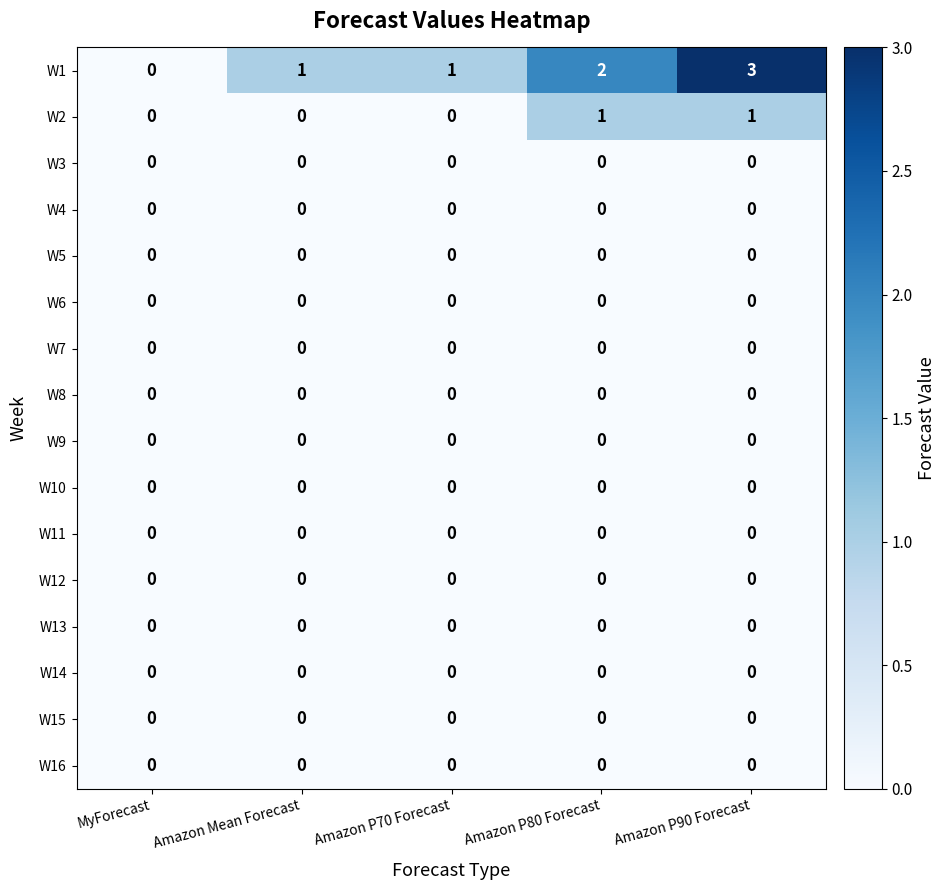

Which label corresponds to the largest value in the chart?

Amazon P90 Forecast